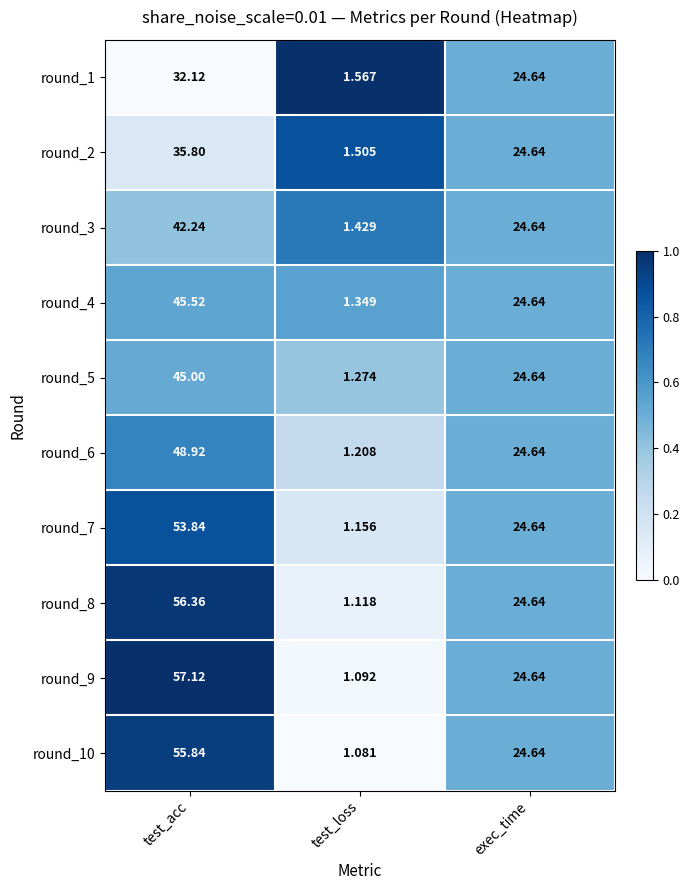

How many categories are shown in the chart?

3